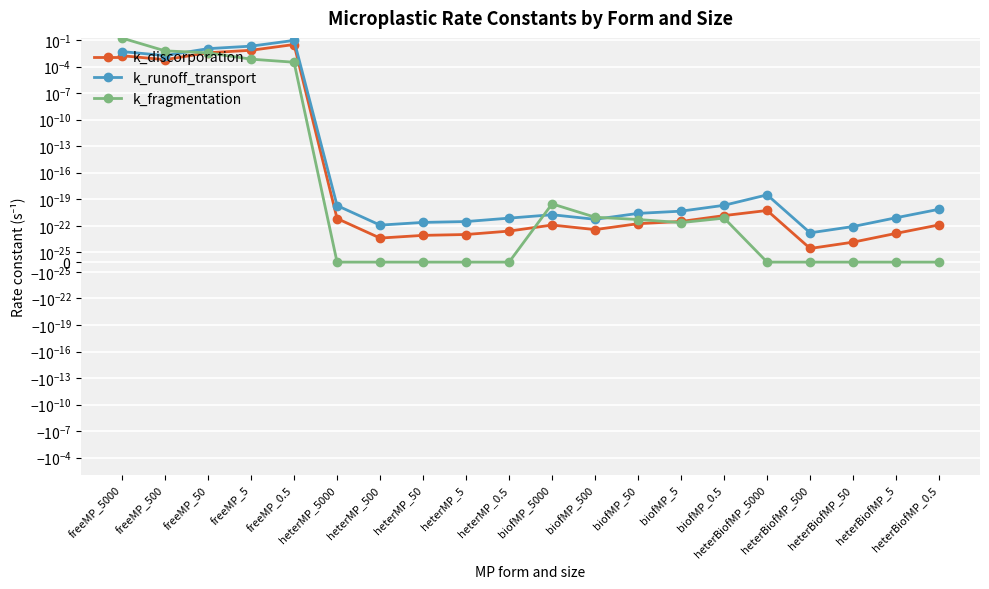

Is the value of k_runoff_transport at heterBiofMP_0.5 greater than the value of k_fragmentation at heterBiofMP_50?

Yes